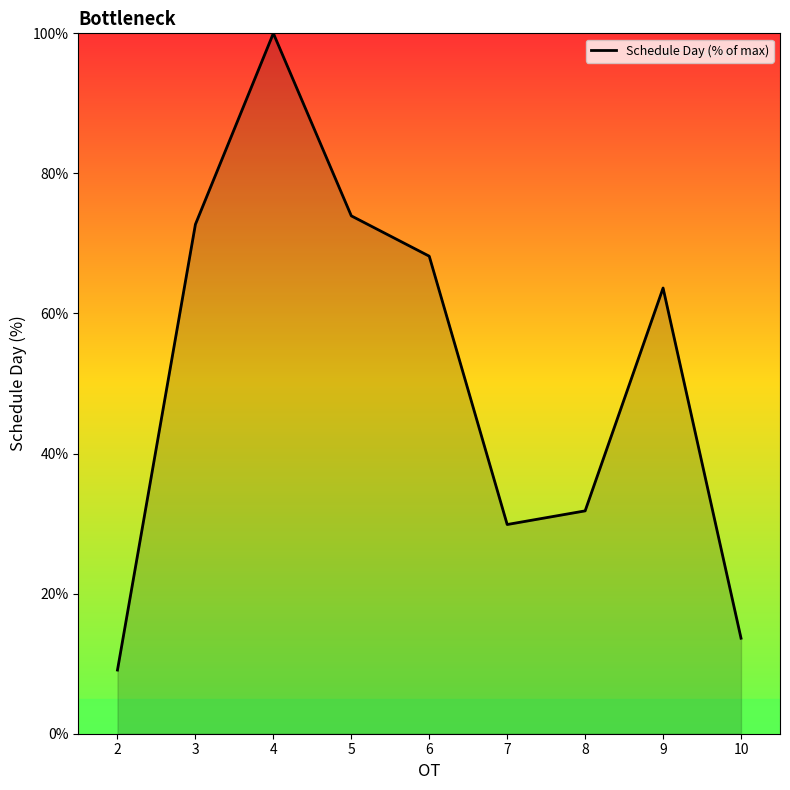

List the labels in order of value, smallest first.

2, 10, 7, 8, 9, 6, 3, 5, 4